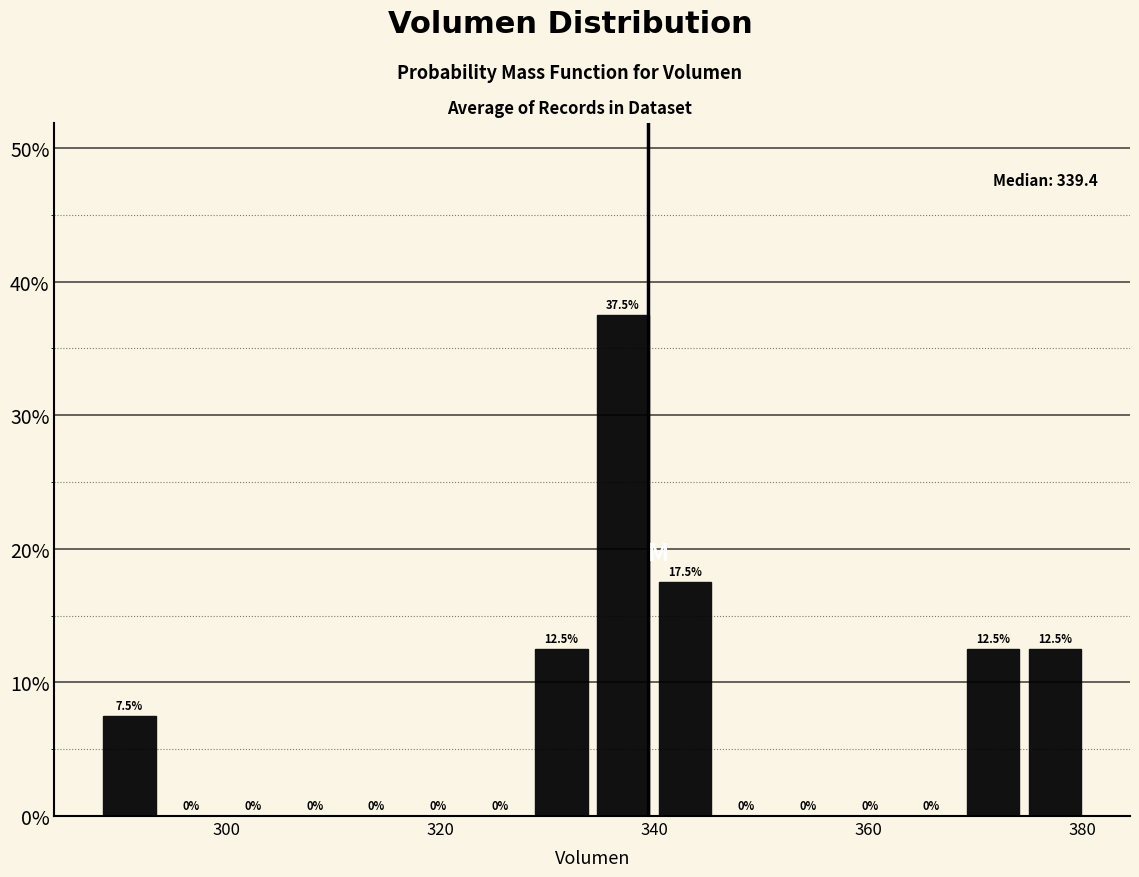

Around what value on the x-axis is the tallest bar? Give the approximate position of its centre, as read against the axis.

338